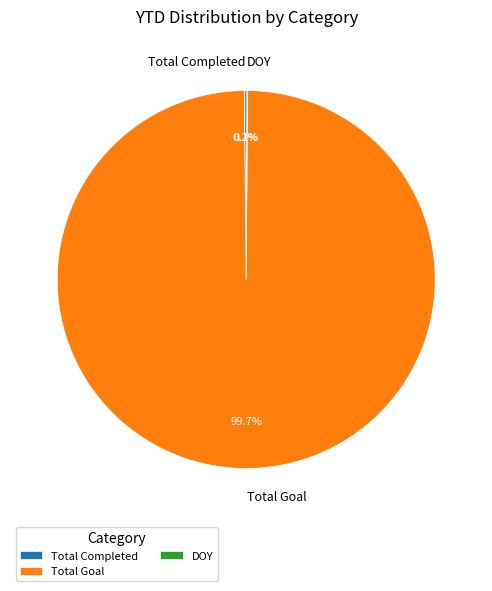

What portion of the pie excludes Total Goal?

0.3%